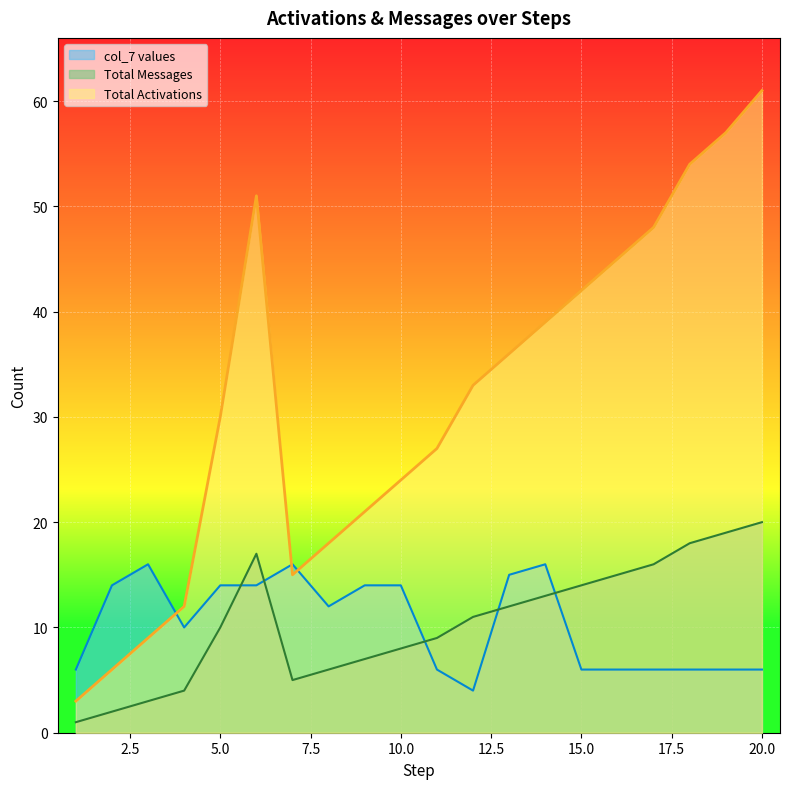

What is the minimum value for Total Activations?

3